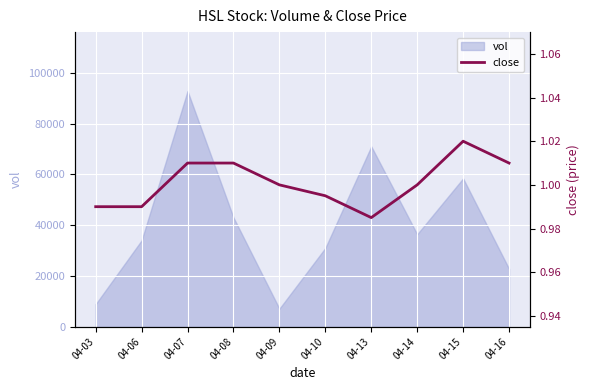

Where is vol nearest to the value 49950?

04-08